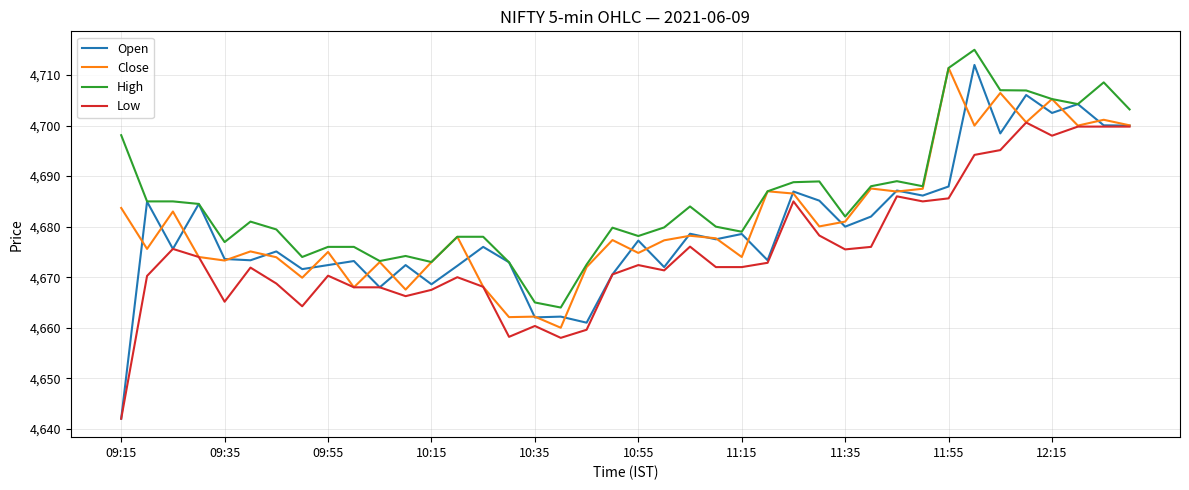

Which series has the largest total across all categories?

High